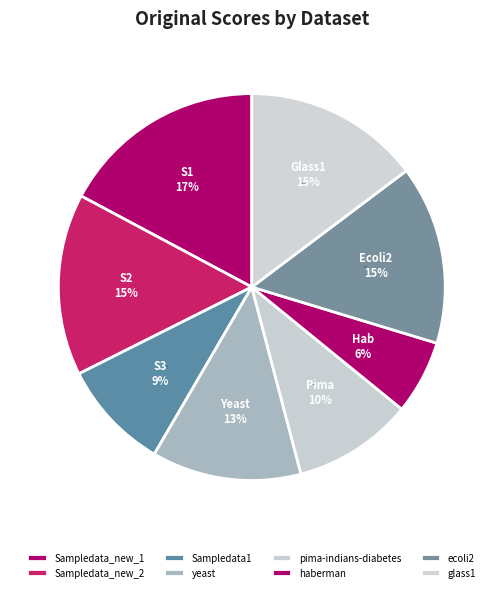

Count the number of slices in the pie.

8